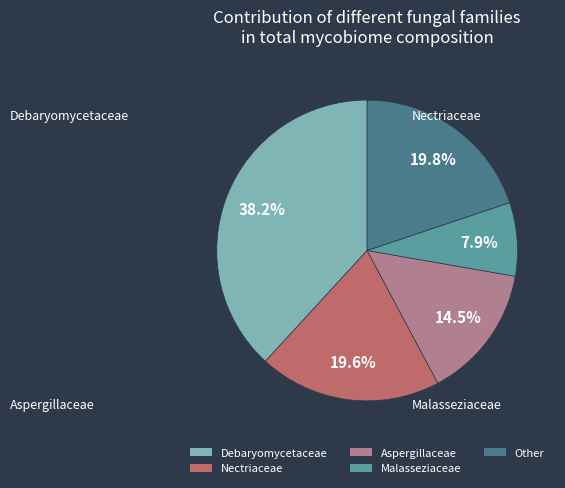

Does any single category account for the majority?

No